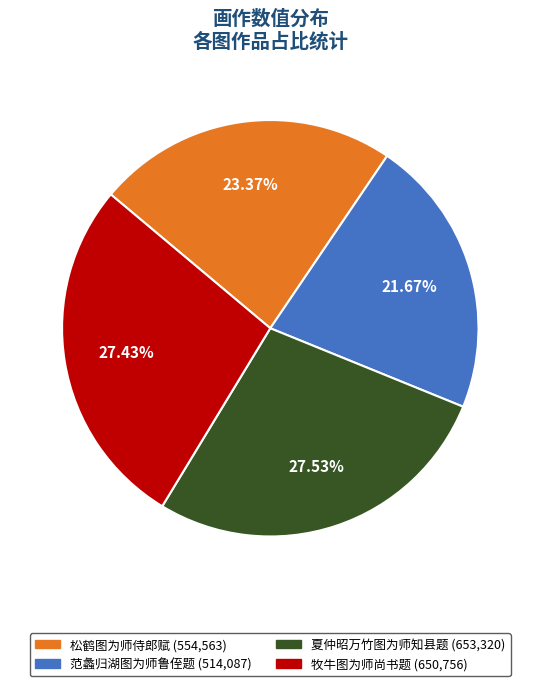

Is the sum of 松鹤图为师侍郎赋 and 范蠡归湖图为师鲁侄题 greater than half?

No